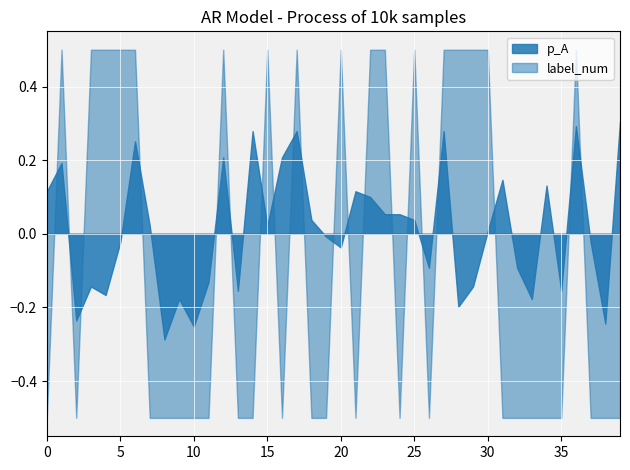

How many times do label_num and p_A cross each other?

20